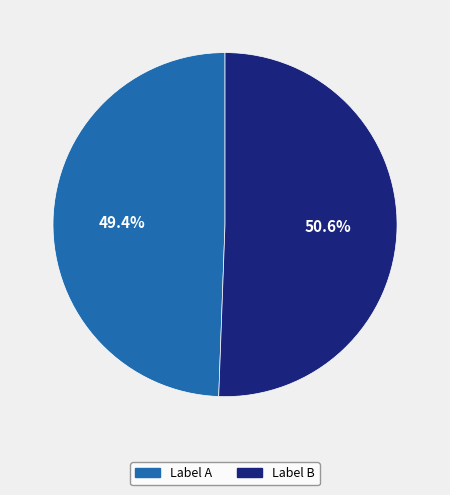

Does Label A represent more than half of the total?

No